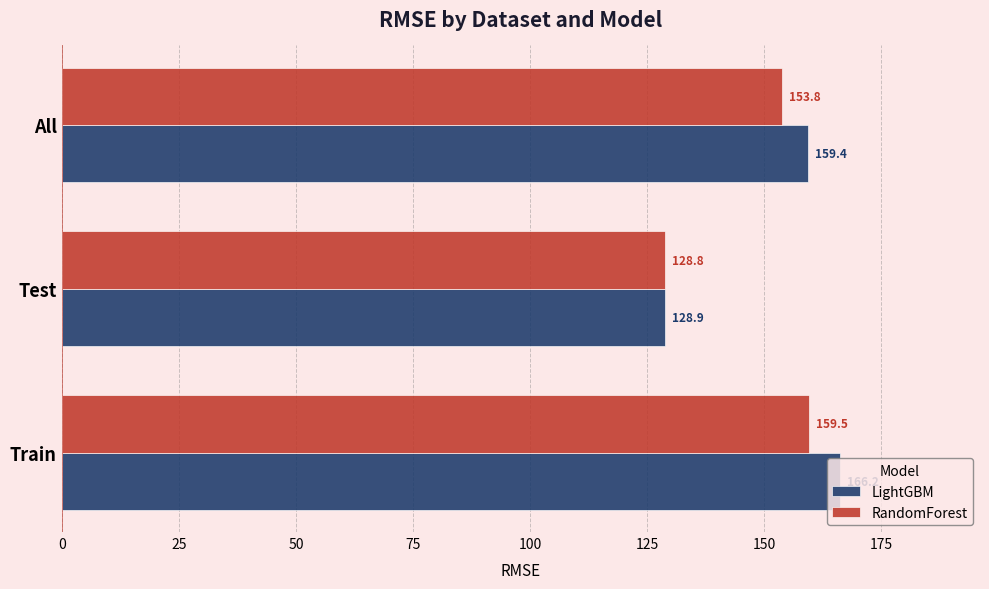

The LightGBM series shows 59.0 at Test. True or false?

False